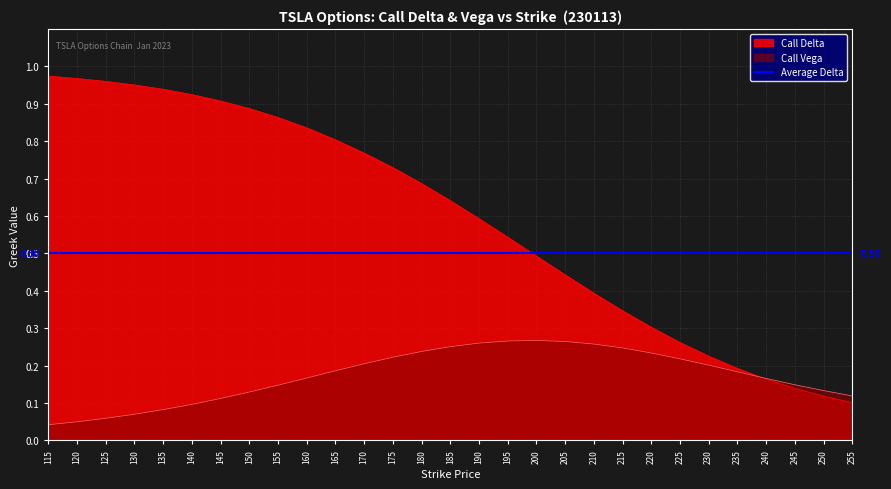

True or false: Call Delta has more than 0 interior local peaks.

False